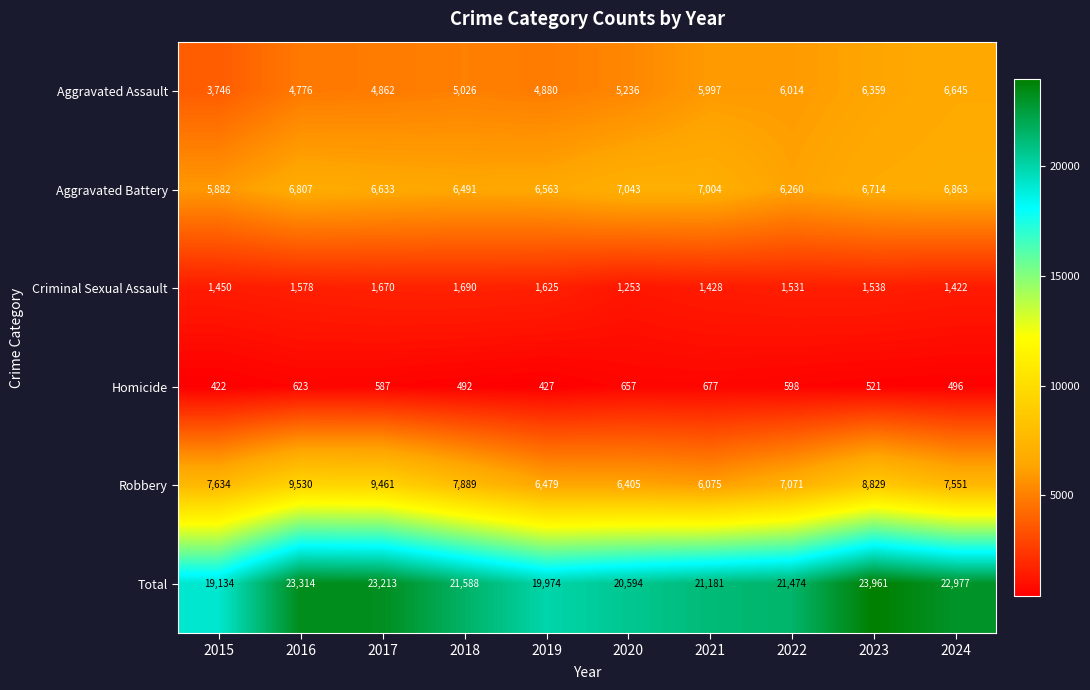

What value does the Aggravated Battery series have at 2024, to the nearest 50?

6850